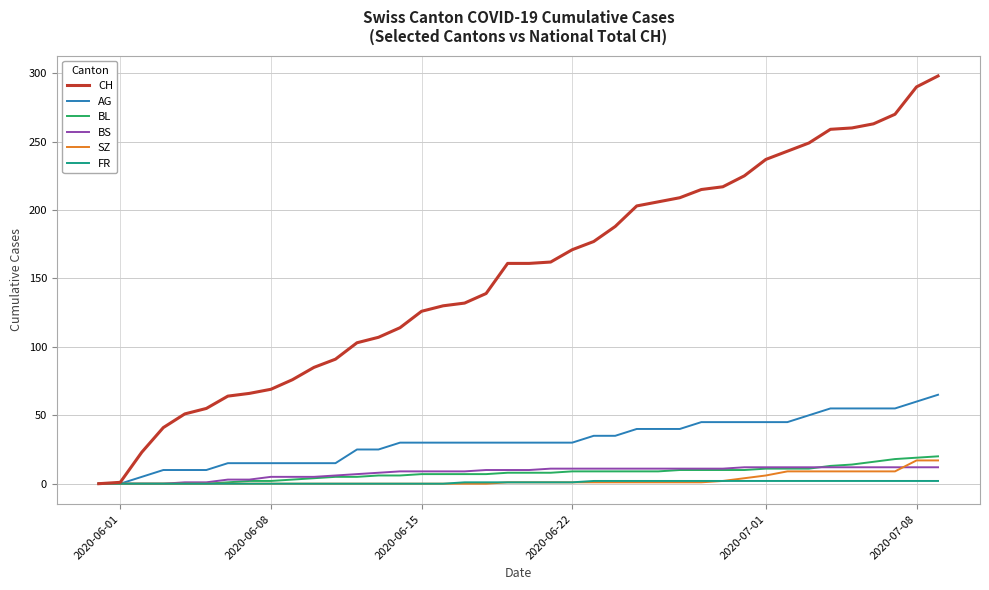

Which series has the largest total across all categories?

CH